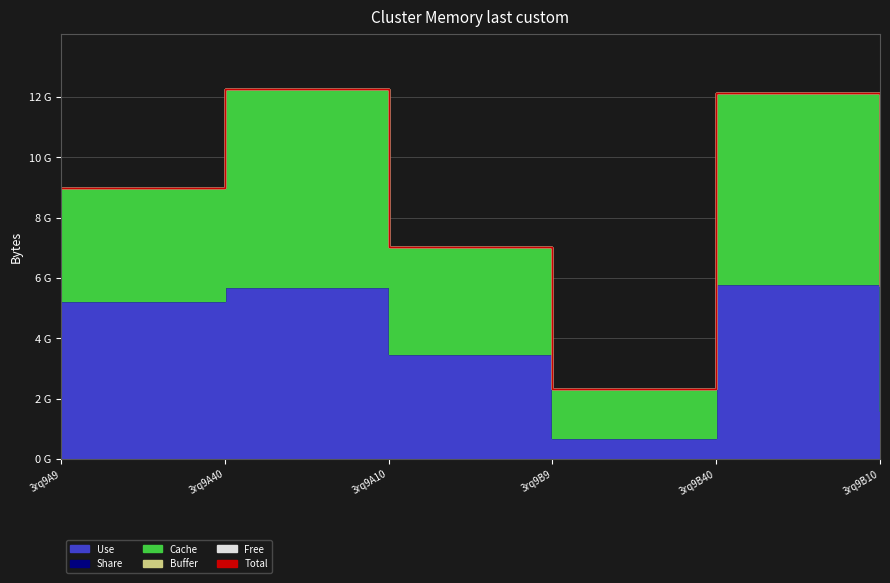

At which label is Free closest to 0?

3rq9A9